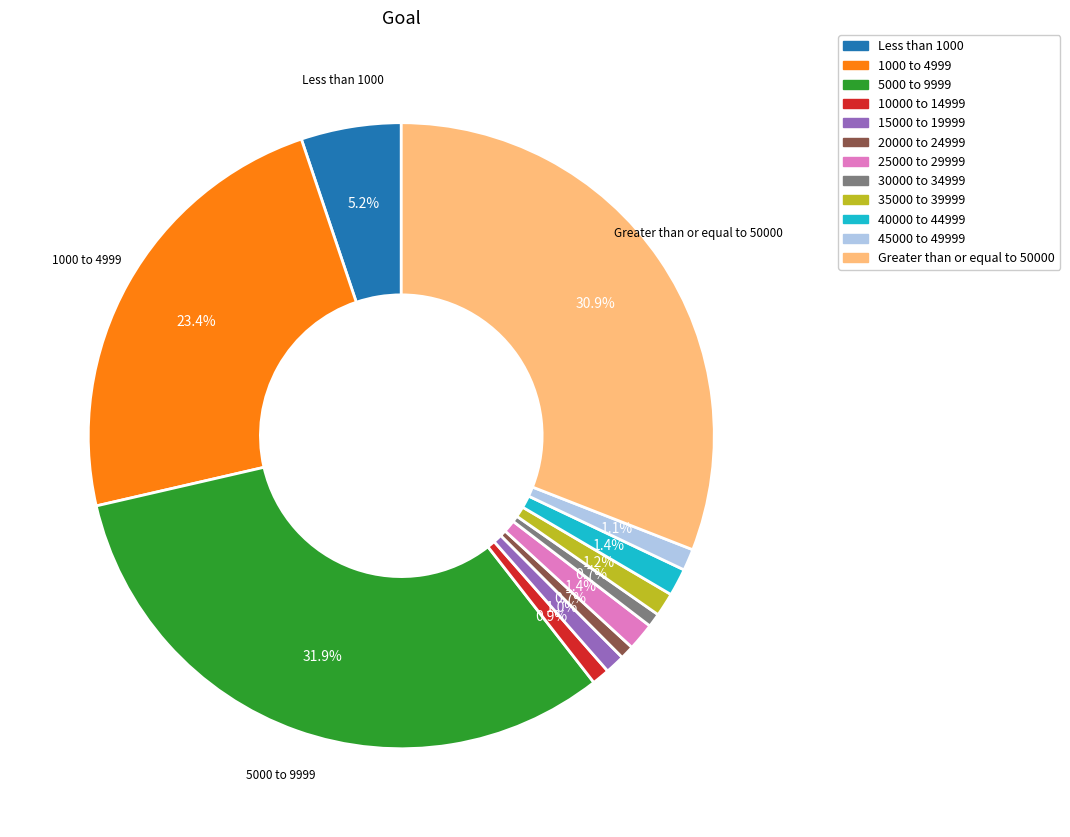

Between Less than 1000 and 30000 to 34999, which is larger?

Less than 1000